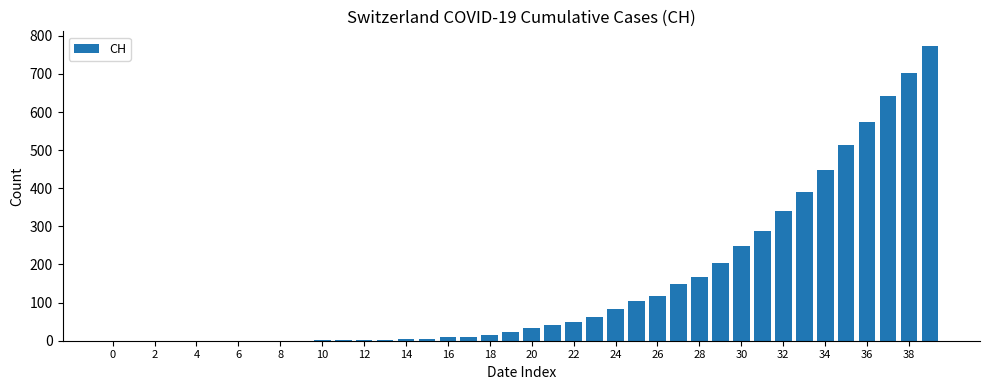

What is the sum of all values?

6000